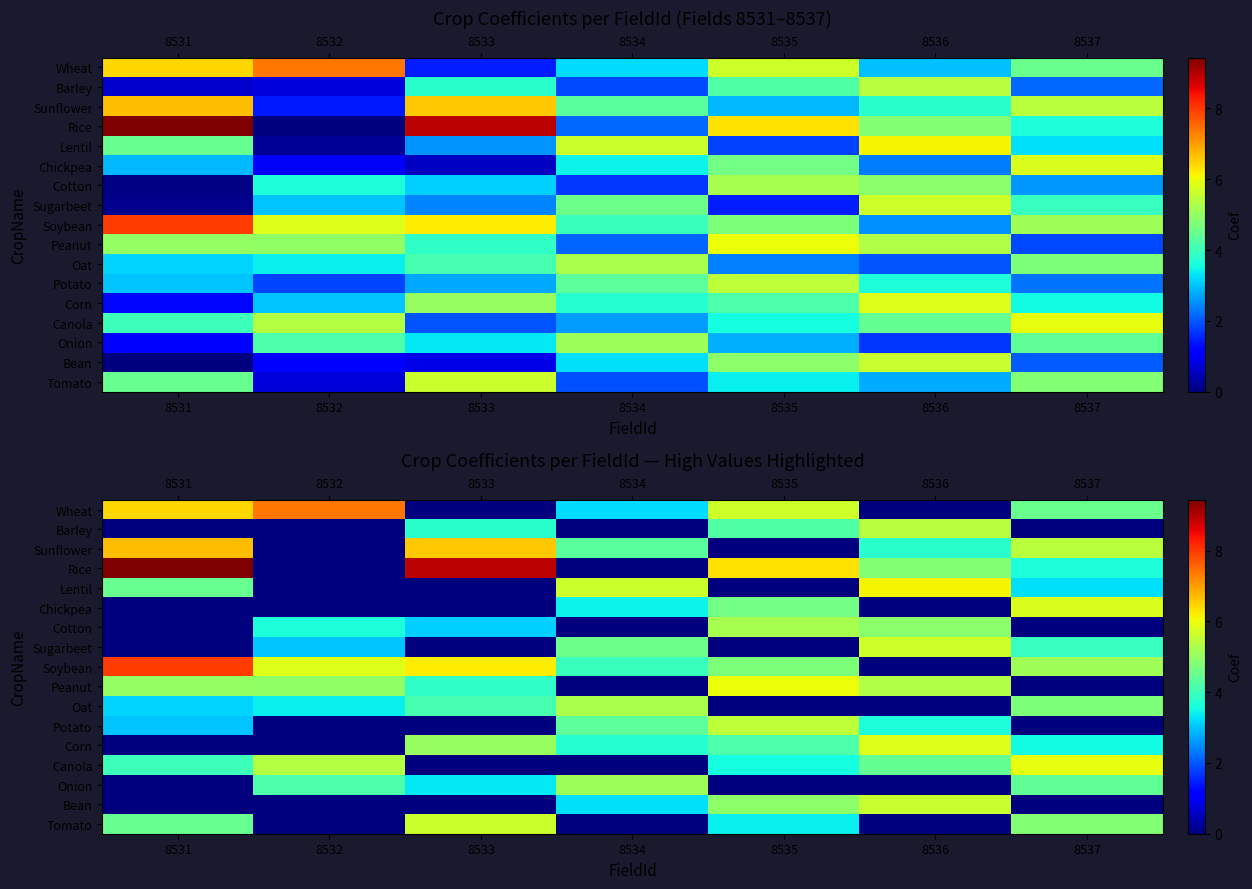

What is the greatest value displayed?

9.4